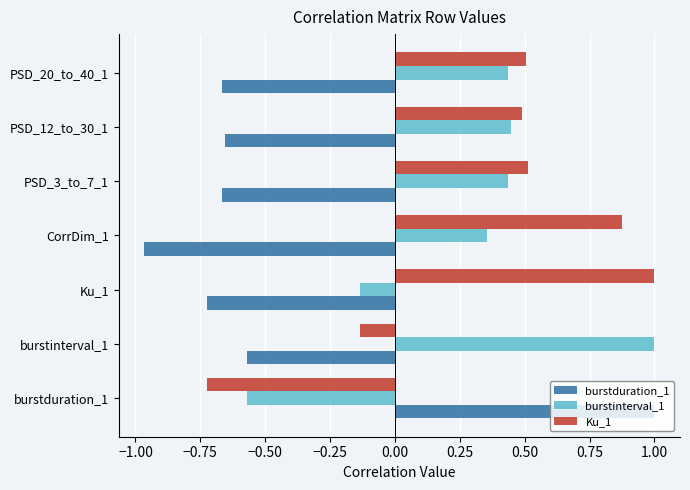

At Ku_1, list the series in order from largest to smallest.

Ku_1, burstinterval_1, burstduration_1